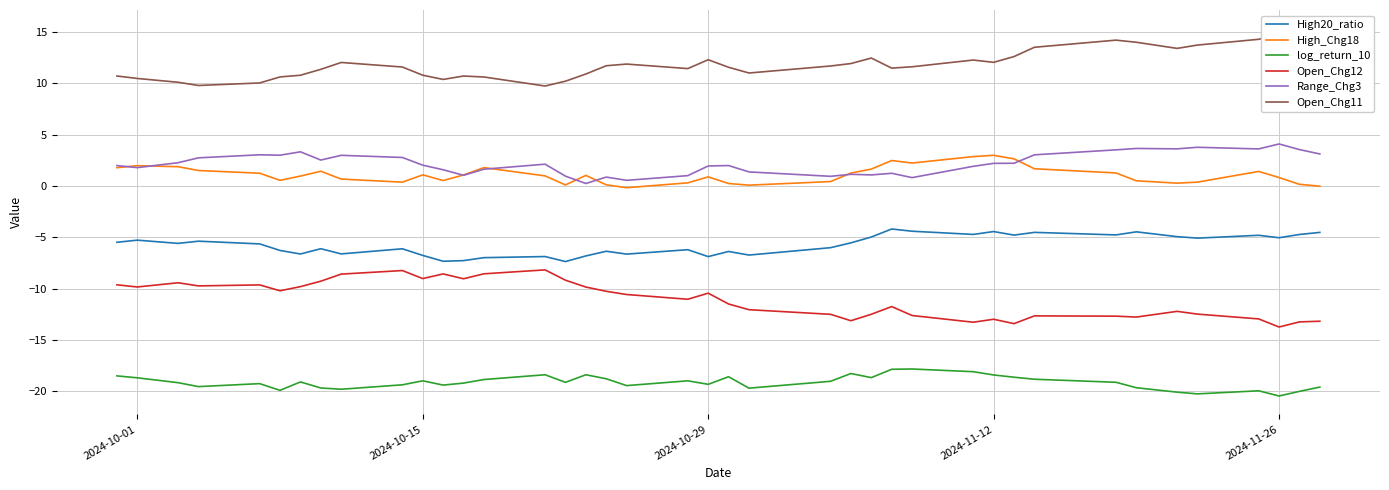

True or false: log_return_10 and High_Chg18 cross at least once.

False